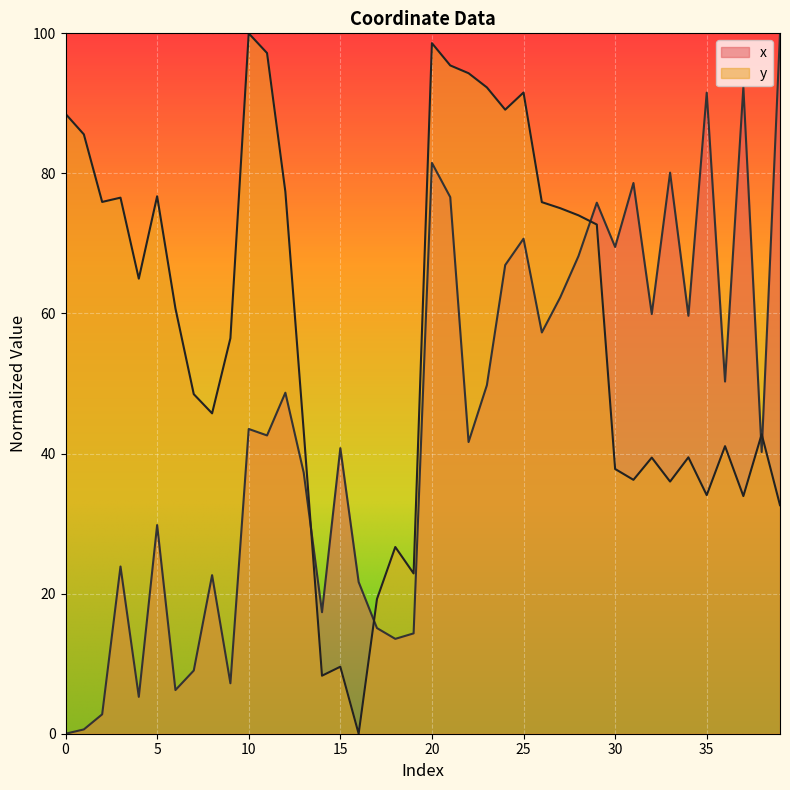

How many intersections are there between y and x?

5